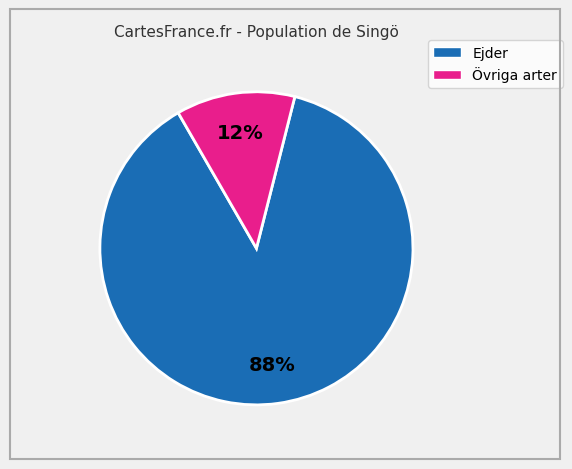

Is there a majority slice in this chart?

Yes